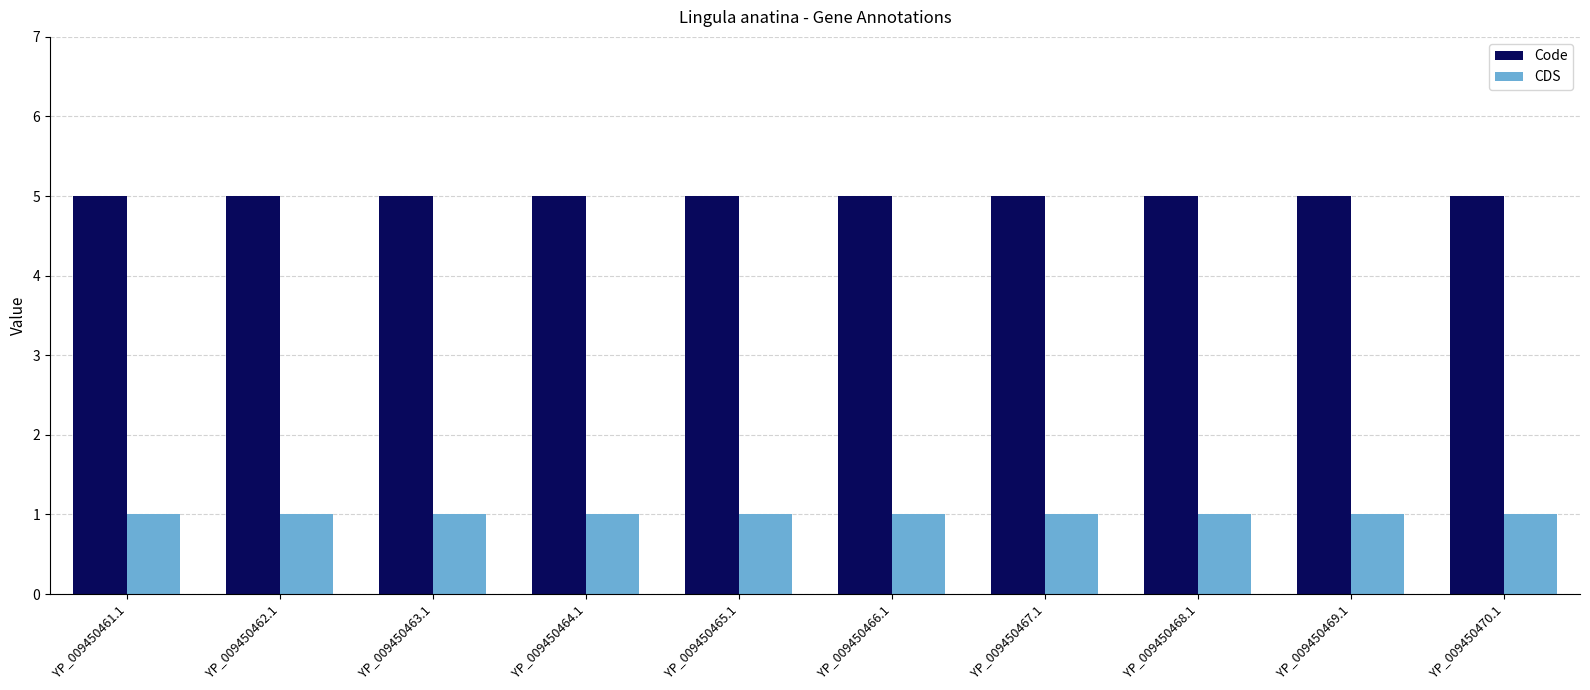

Reading left to right, extract all data points from this chart.

Code: 5	5	5	5	5	5	5	5	5	5
CDS: 1	1	1	1	1	1	1	1	1	1